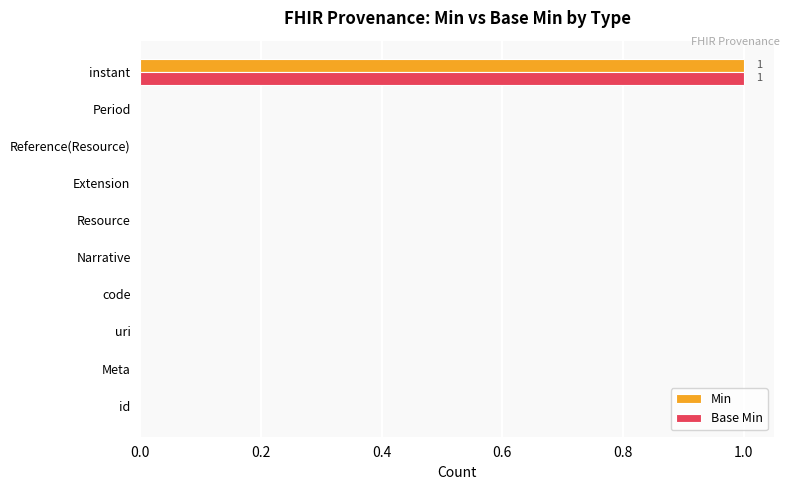

Is it true that Base Min equals 0 at Period?

True